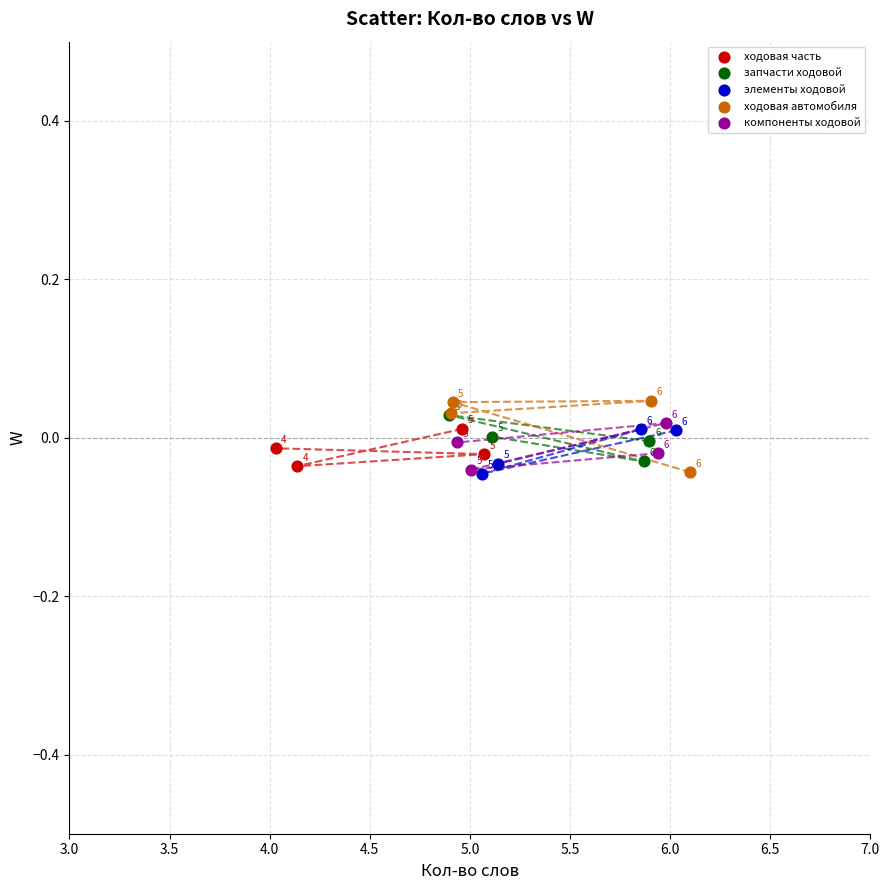

What are all the series names shown in the legend?

ходовая часть, запчасти ходовой, элементы ходовой, ходовая автомобиля, компоненты ходовой